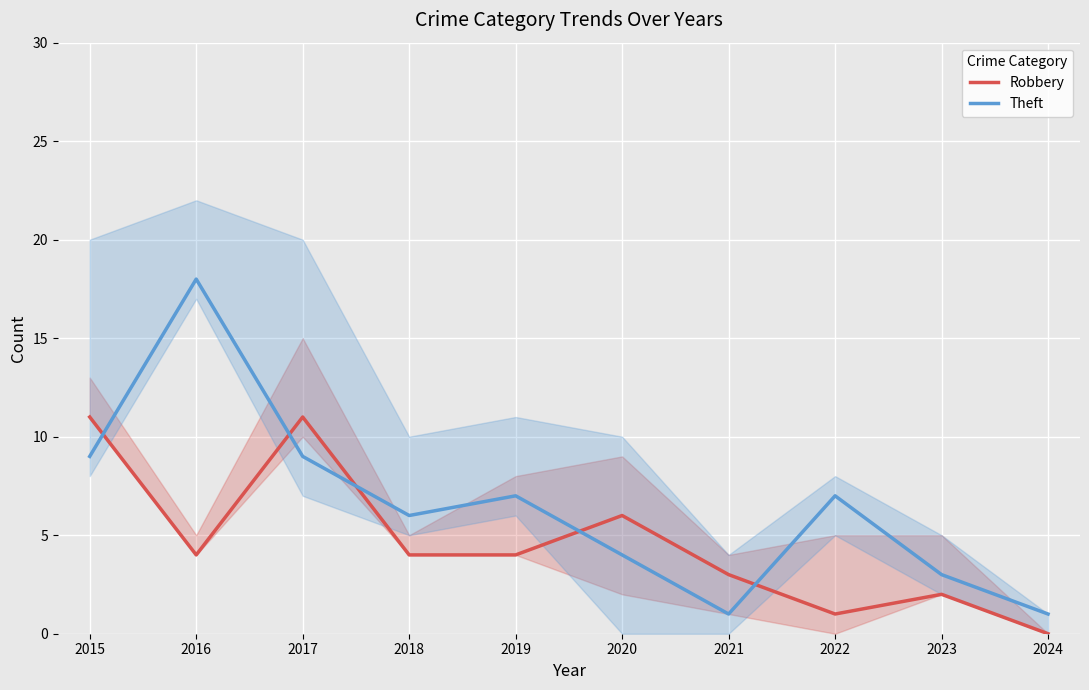

After their last crossing, which series has the higher values: Theft or Robbery?

Theft